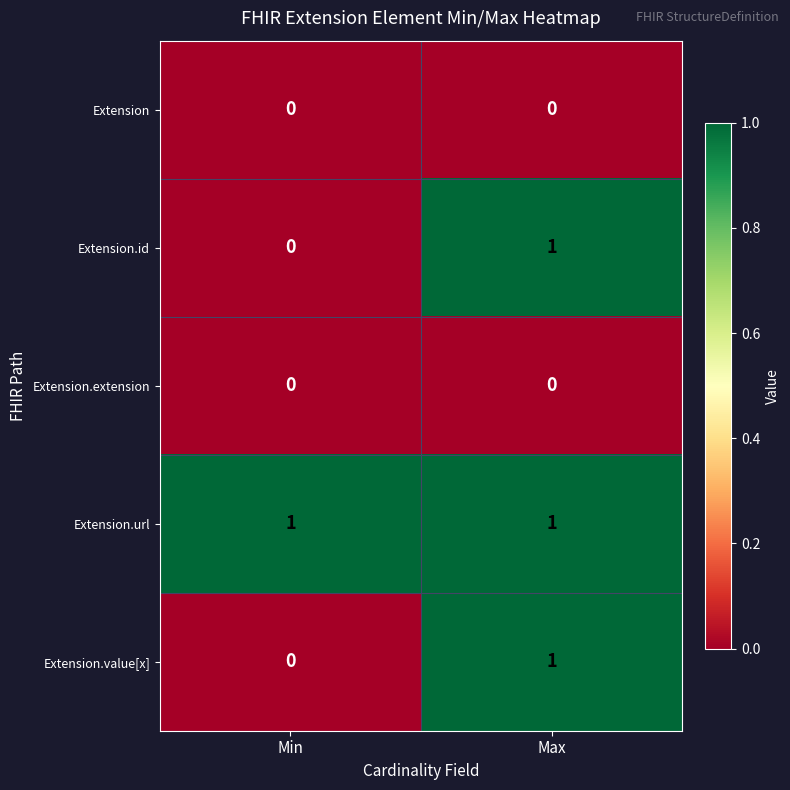

The Extension.url series shows 1 at Min. True or false?

True